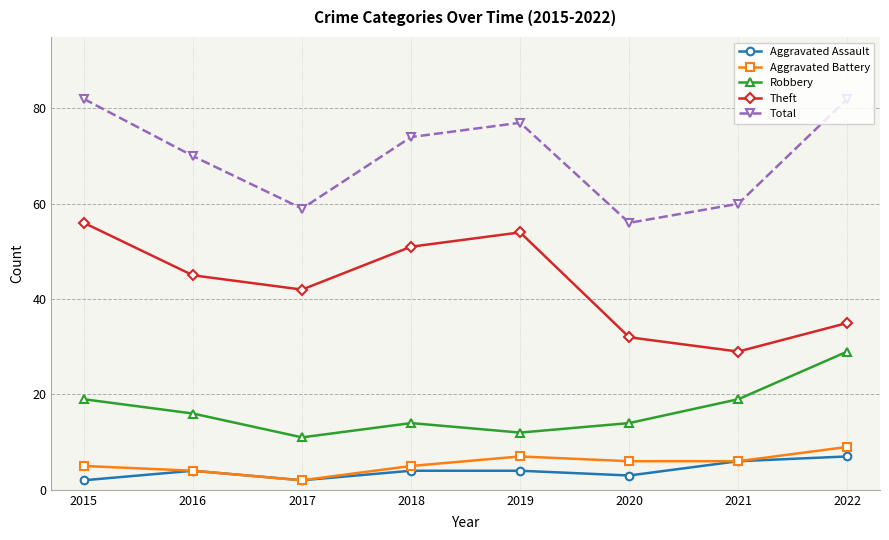

What is the total value across all series at 2019?

154